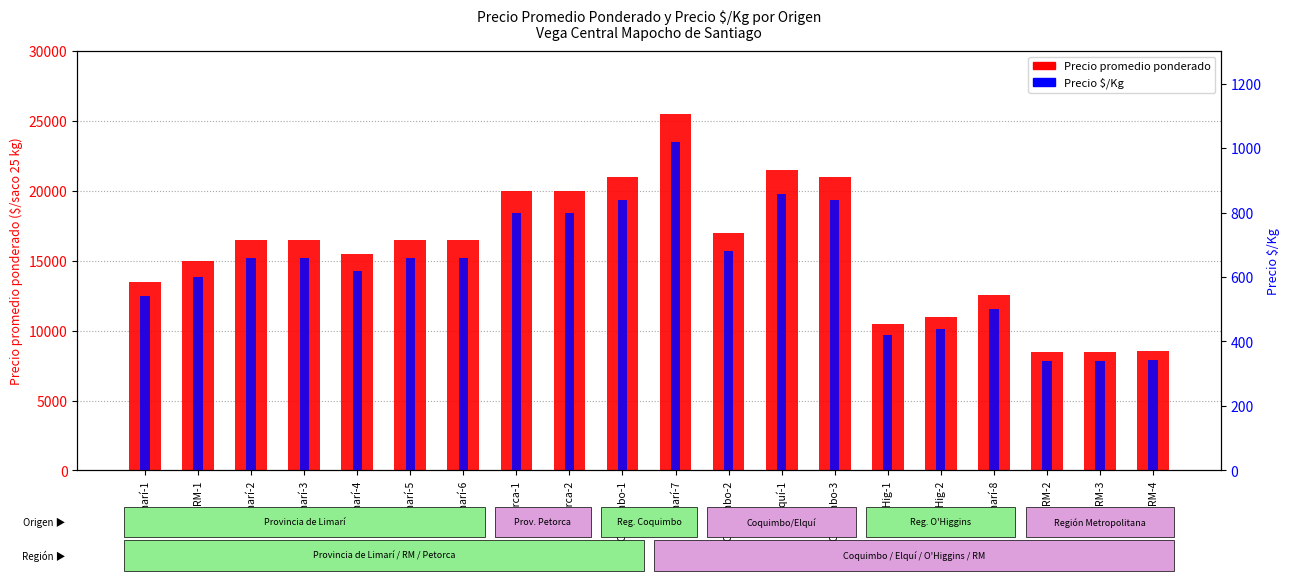

What is the sum of all Precio $/Kg values?

12621